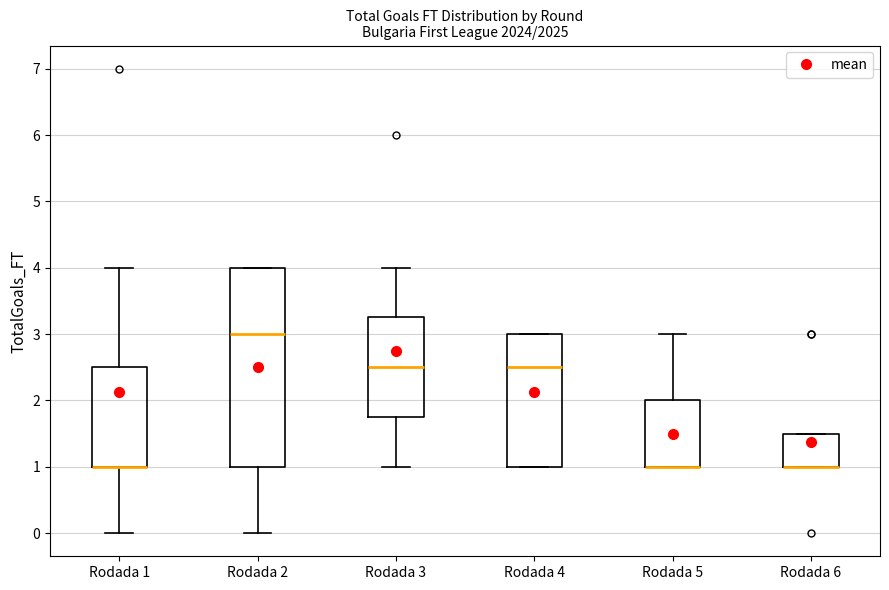

Reading left to right, read every box against the y-axis: the position of its median line, the range the box covers, and the ends of its whiskers. The values are not printed on the chart, so give them approximately, as read against the axis.

Rodada 1: median 1.0 (drawn on the box's lower edge), box 1.0 to 2.5, whiskers 0.0 to 4.0
Rodada 2: median 3.0, box 1.0 to 4.0, whiskers 0.0 to 4.0
Rodada 3: median 2.5, box 1.8 to 3.3, whiskers 1.0 to 4.0
Rodada 4: median 2.5, box 1.0 to 3.0, whiskers 1.0 to 3.0
Rodada 5: median 1.0 (drawn on the box's lower edge), box 1.0 to 2.0, whiskers 1.0 to 3.0
Rodada 6: median 1.0 (drawn on the box's lower edge), box 1.0 to 1.5, whiskers 1.0 to 1.5